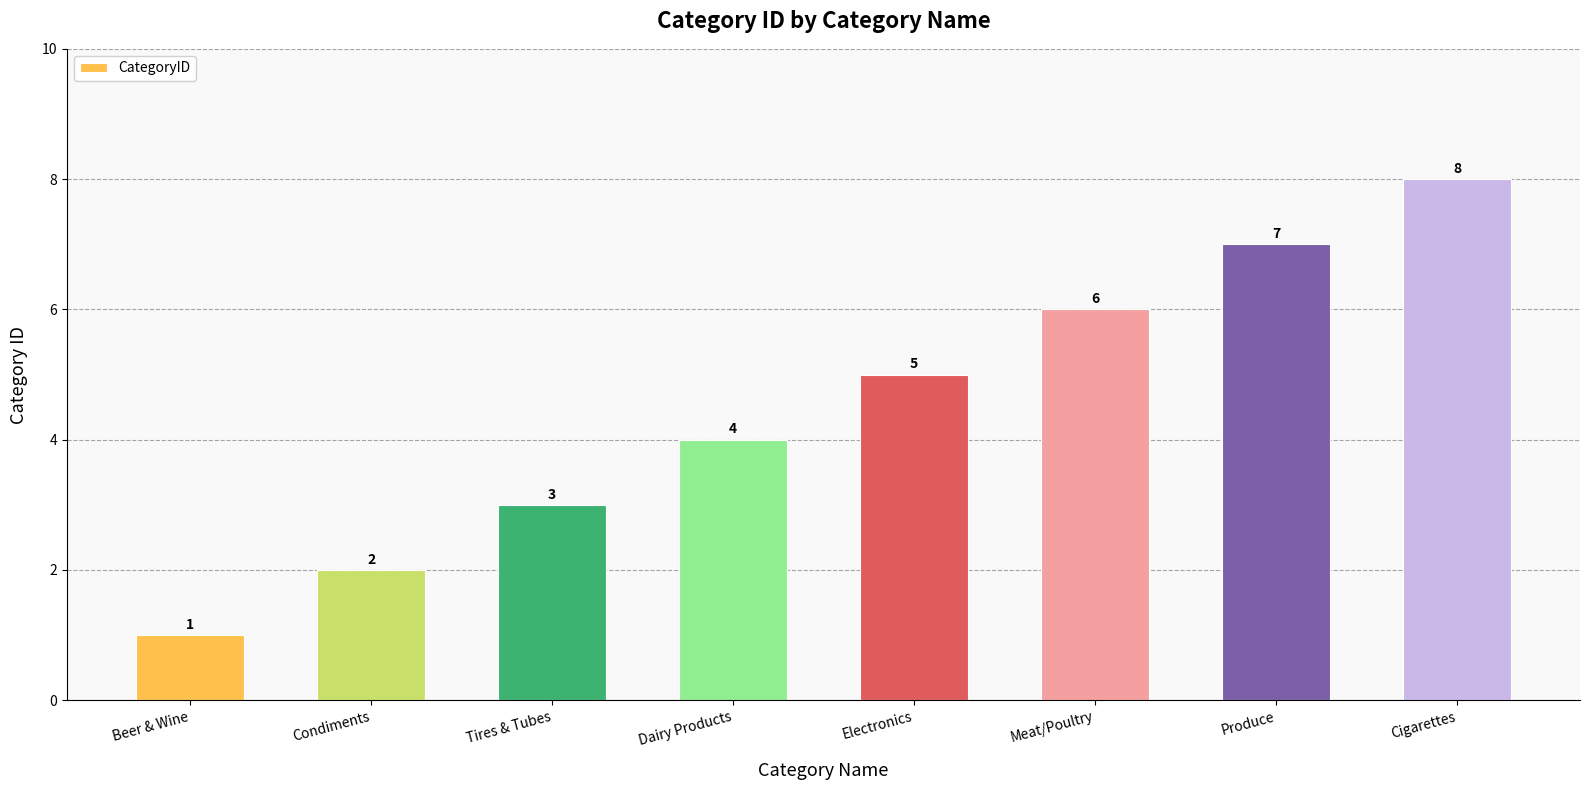

What is the difference between the values at Produce and Beer & Wine?

6